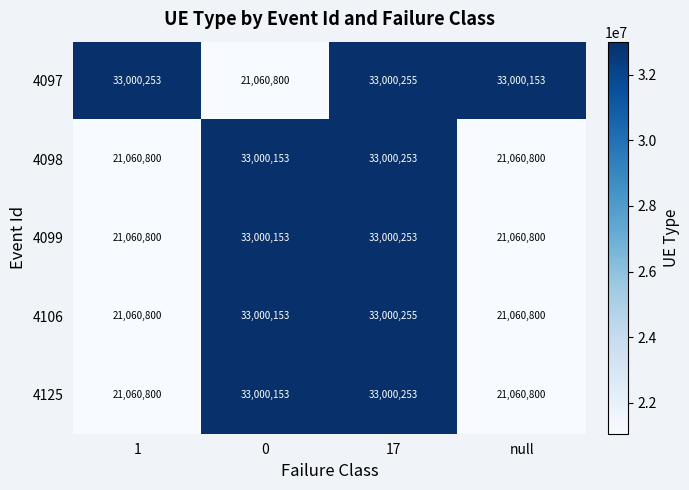

At which label is 4097 closest to 27030527?

null